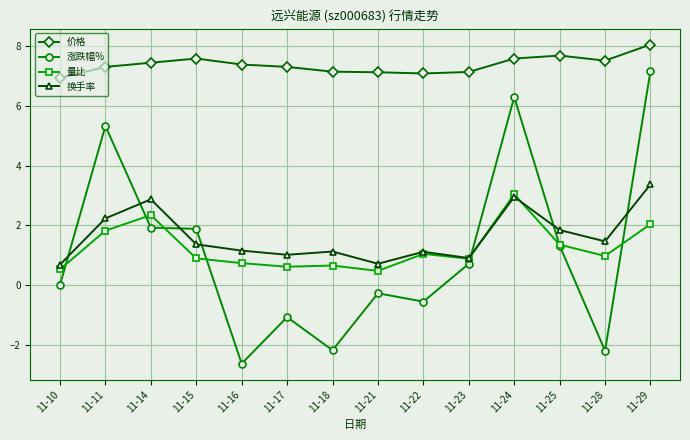

What is the total value across all series at 11-24?

19.9